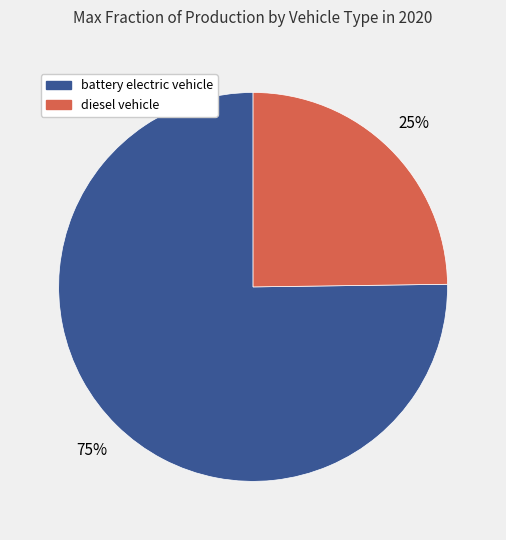

Which slice is the smallest?

diesel vehicle